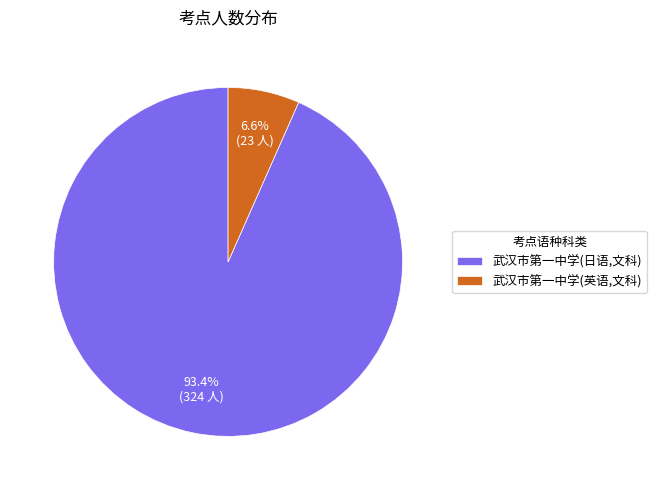

Count the number of slices in the pie.

2